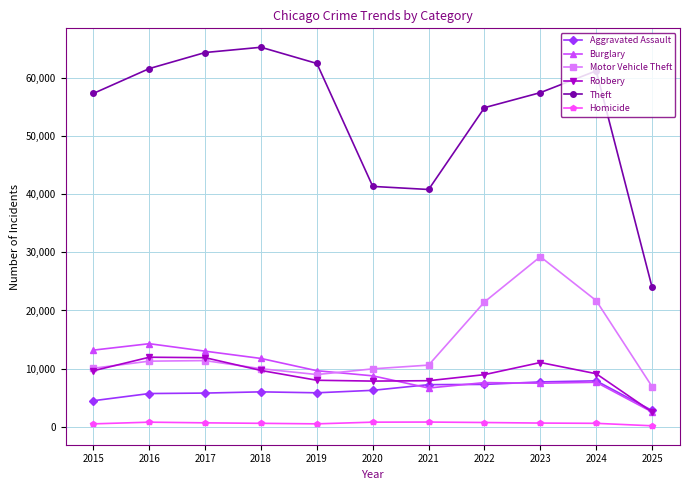

How many values in the Robbery series are below 9121?

5